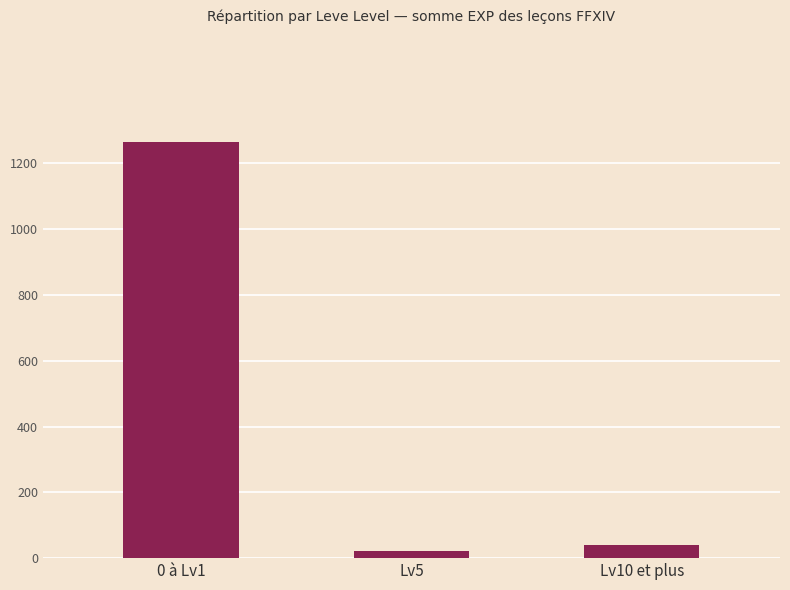

Where does the data first go above 41?

0 à Lv1